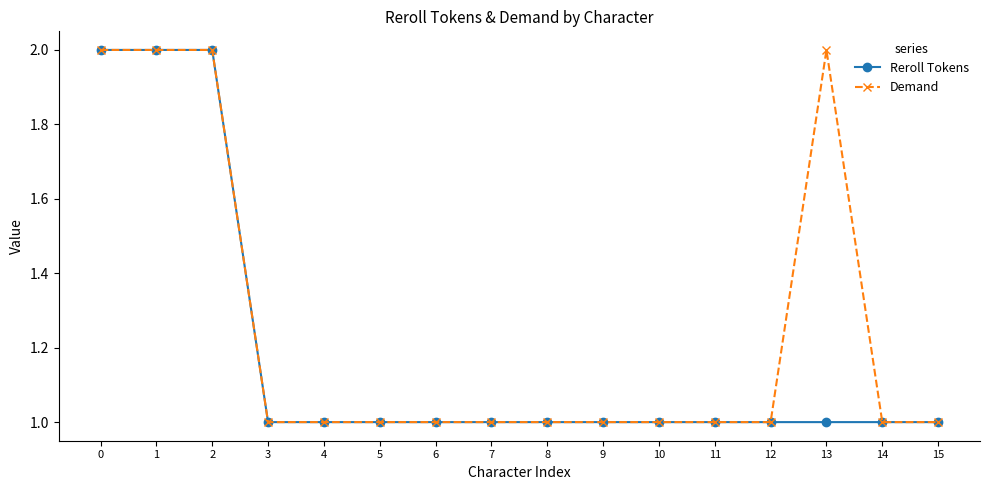

Is it true that Demand equals 1 at 8?

True